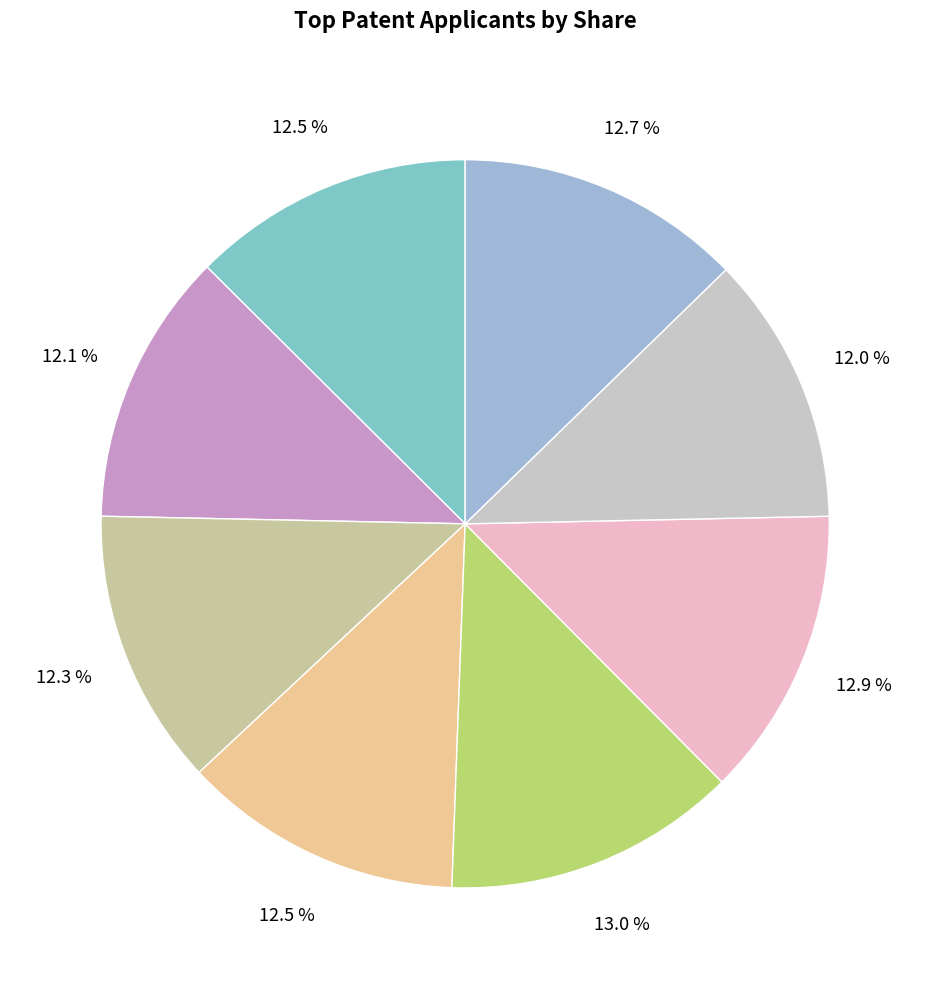

Does any single category account for the majority?

No